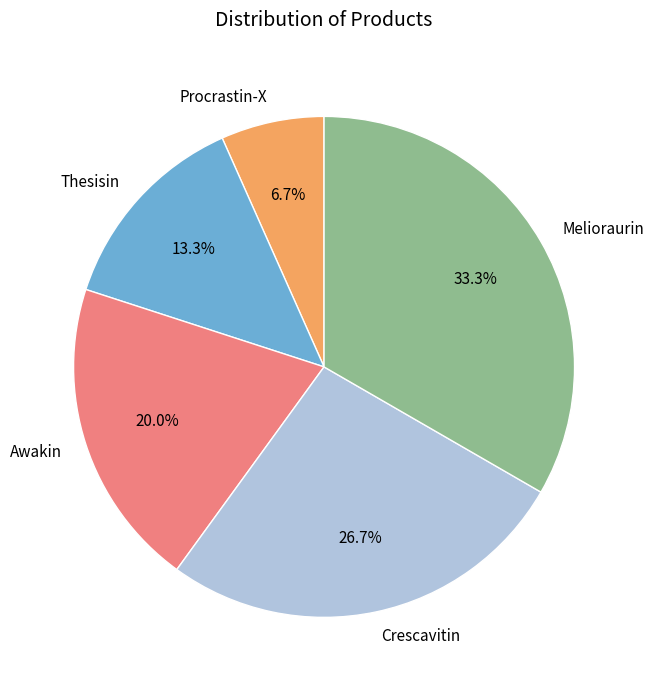

What percentage do Awakin and Melioraurin together represent?

53.3%